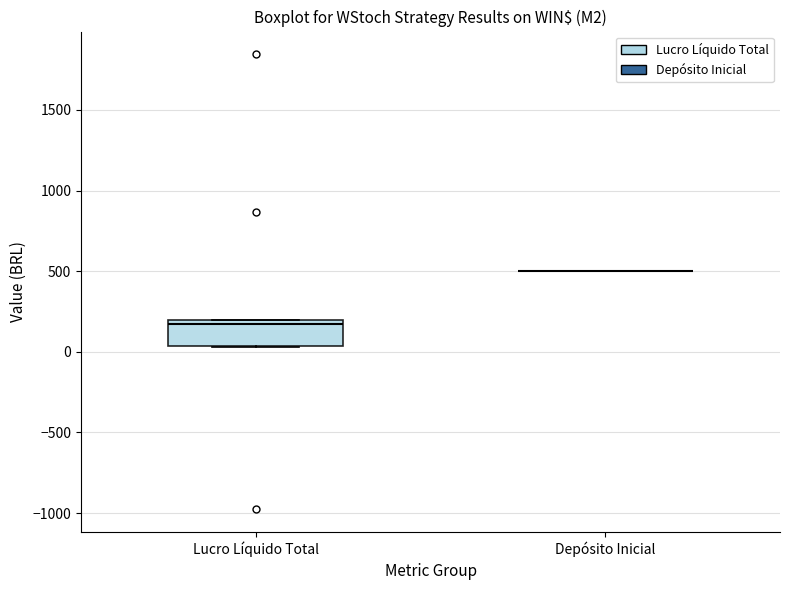

Reading left to right, read every box against the y-axis: the position of its median line, the range the box covers, and the ends of its whiskers. The values are not printed on the chart, so give them approximately, as read against the axis.

Lucro Líquido Total: median 150, box 50 to 200, whiskers 50 to 200
Depósito Inicial: box collapsed to a line at 500, whiskers 500 to 500